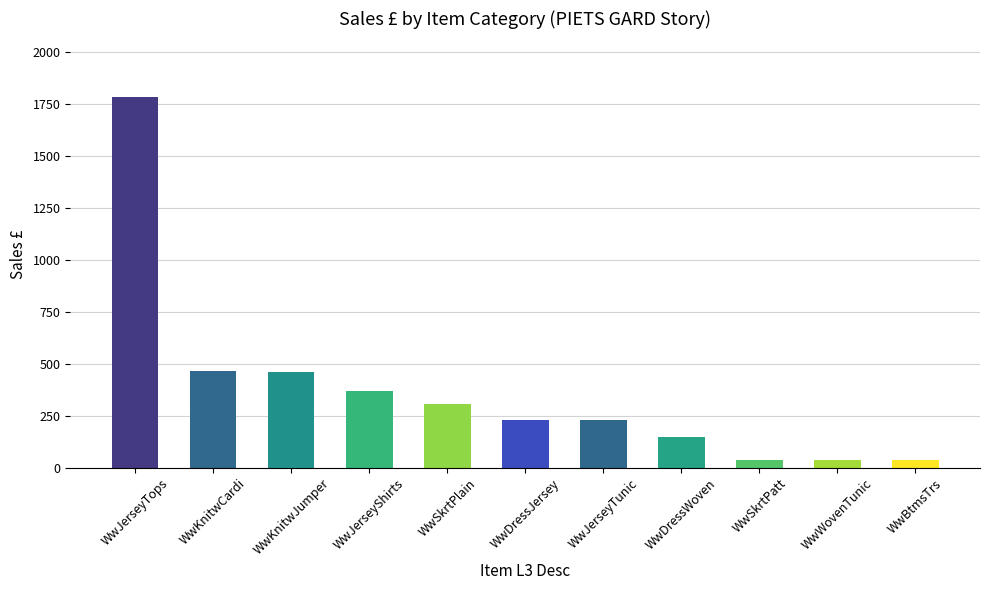

The value at WwWovenTunic is 39. True or false?

True